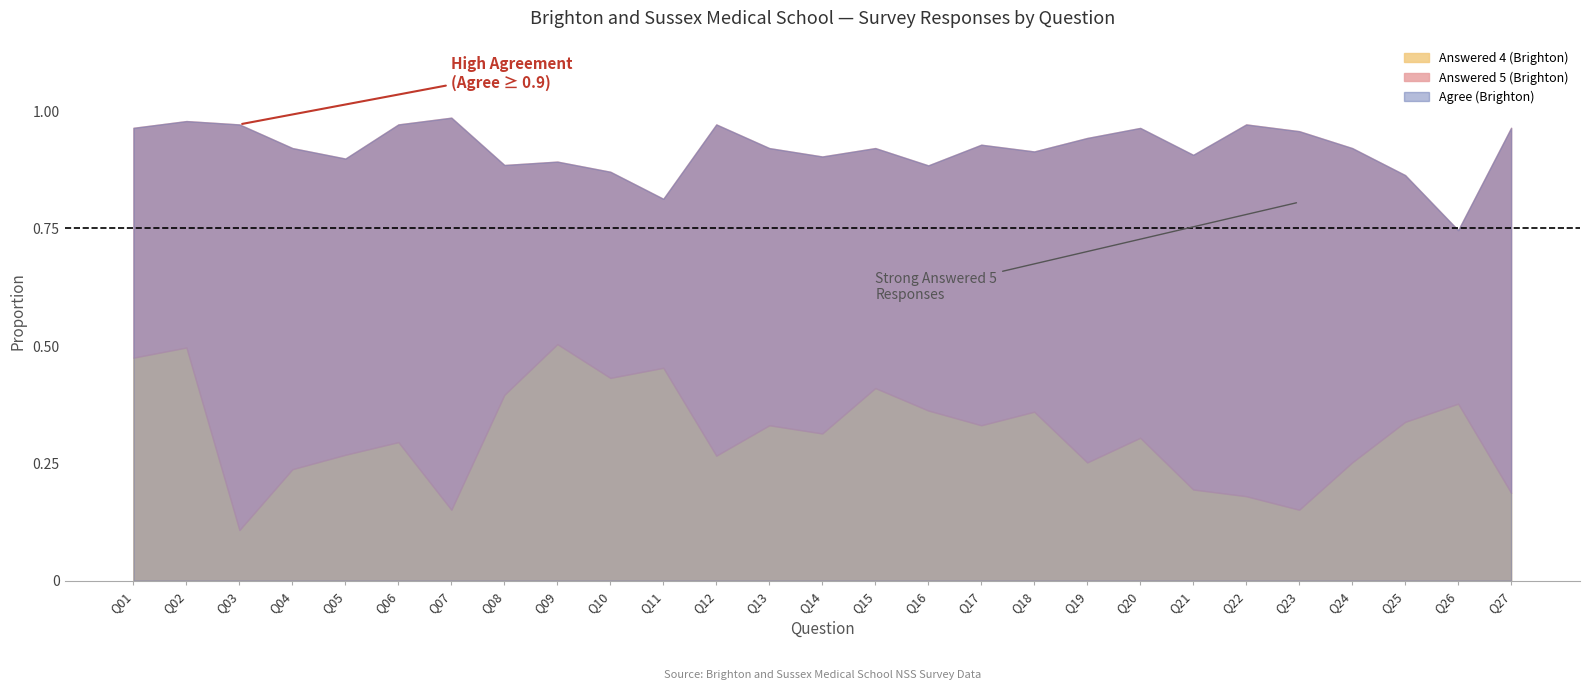

What is the maximum value for Agree (Brighton)?

1.0